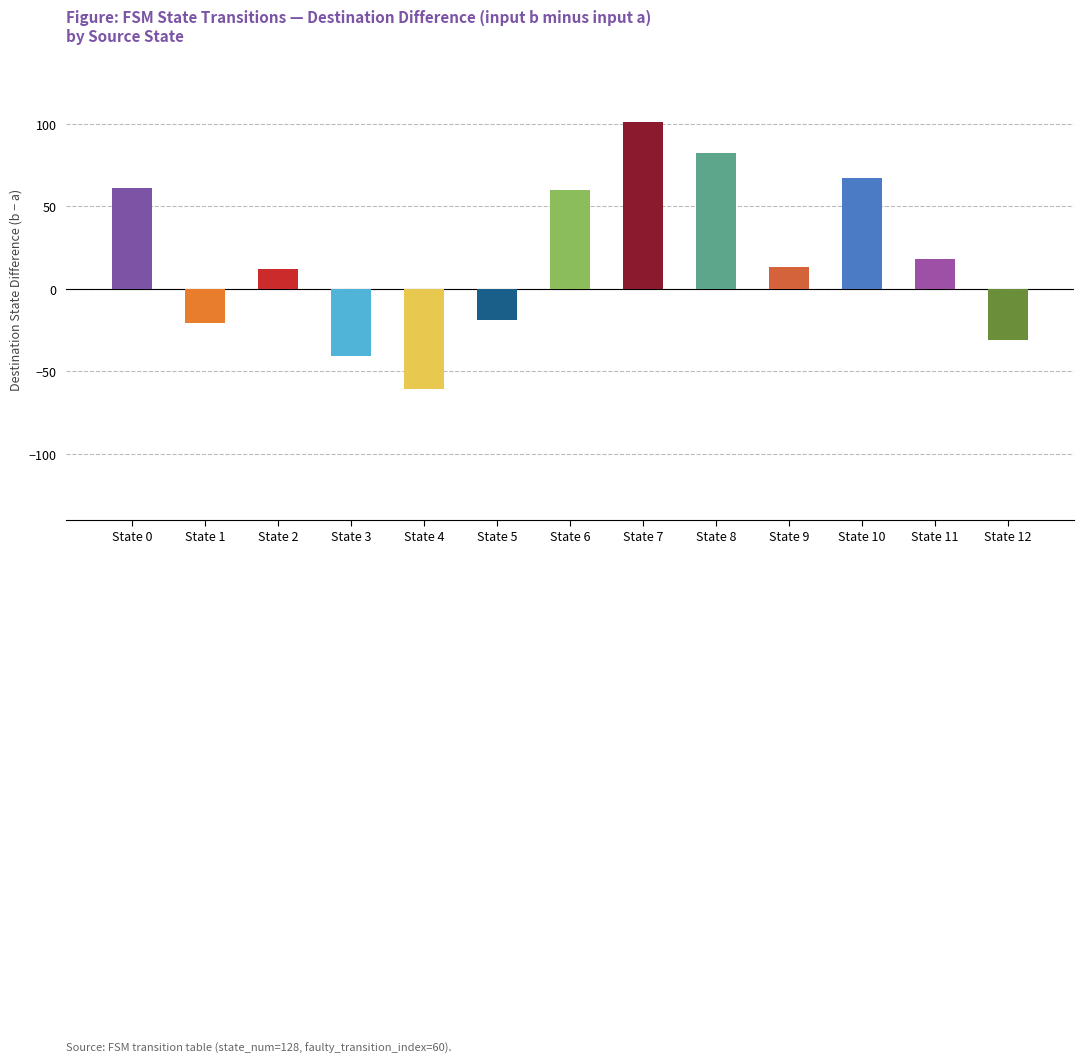

What value does the data have at State 8?

82